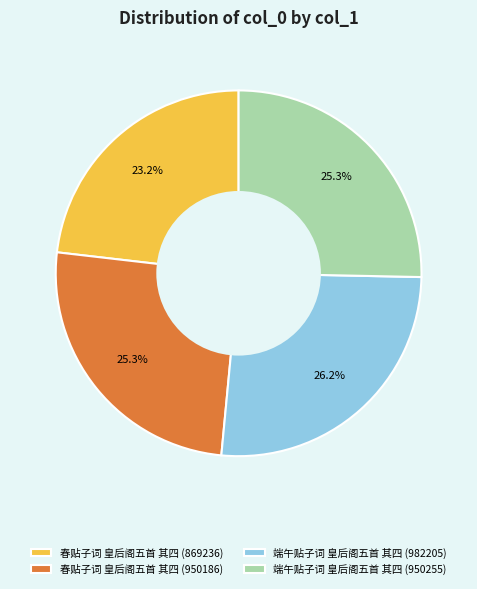

To the nearest percent, what is the difference between the 春贴子词 皇后阁五首 其四 (869236) and 端午贴子词 皇后阁五首 其四 (982205) slice percentages?

3%